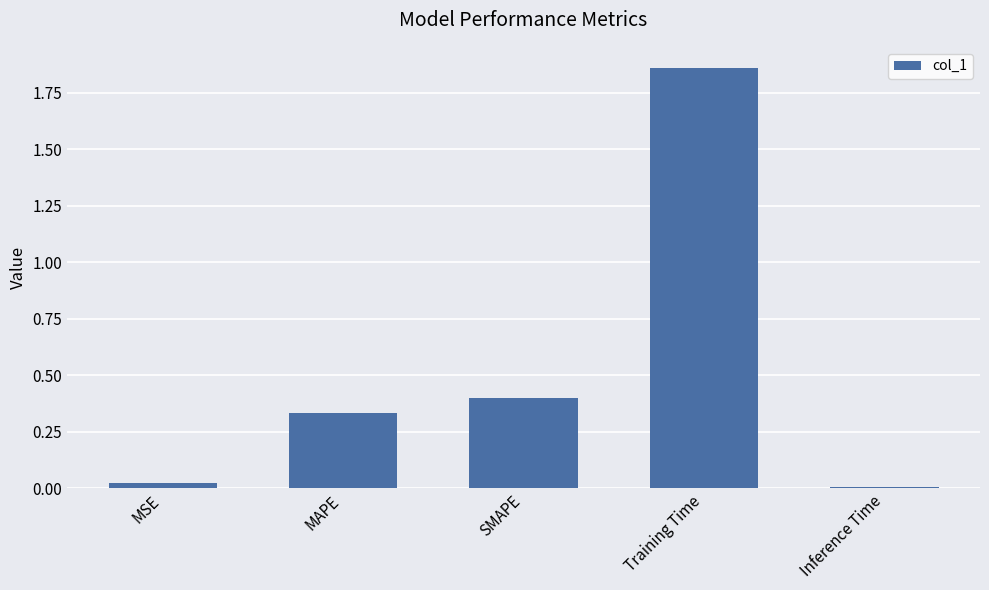

Which has a higher value, Inference Time or SMAPE?

SMAPE